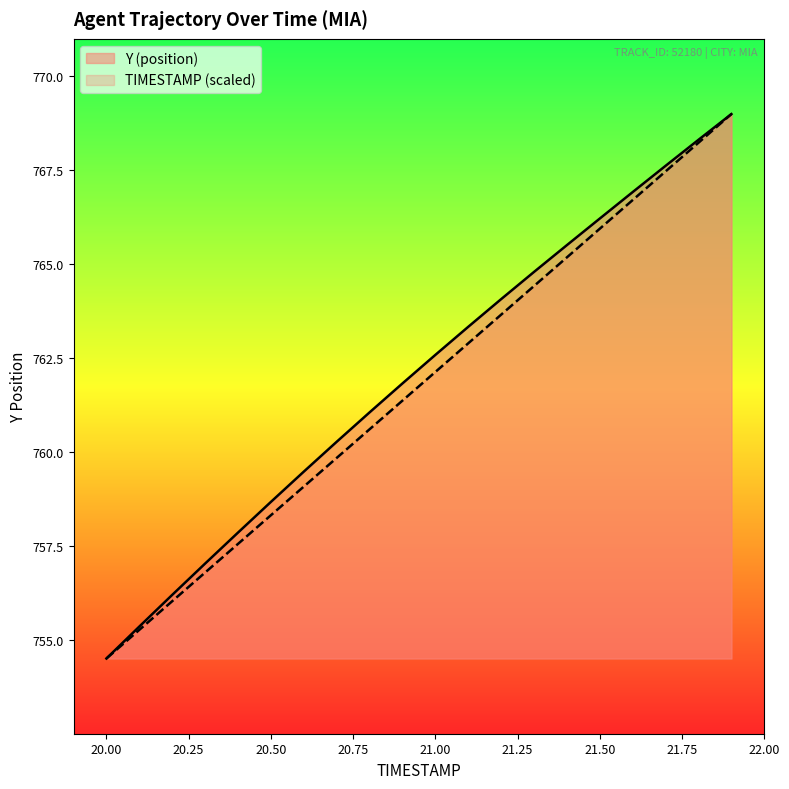

At 21.6, list the series in order from largest to smallest.

Y (position), TIMESTAMP